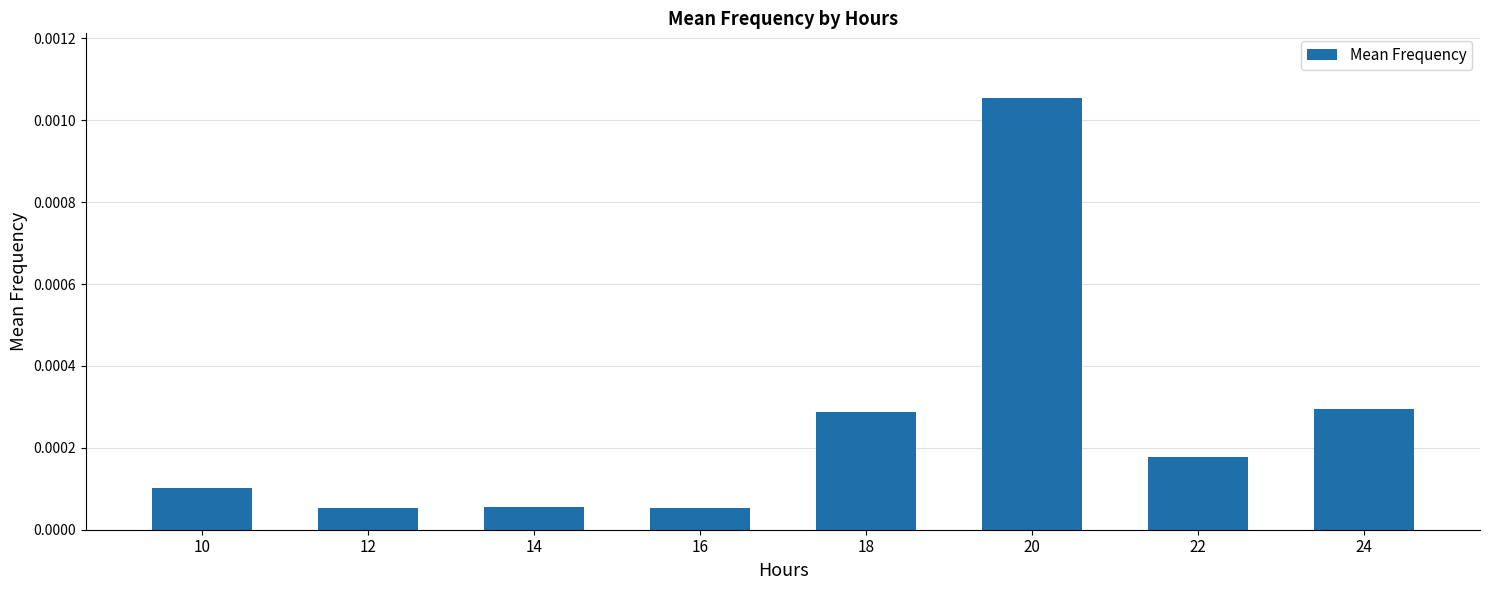

Between 24 and 22, which is larger?

24